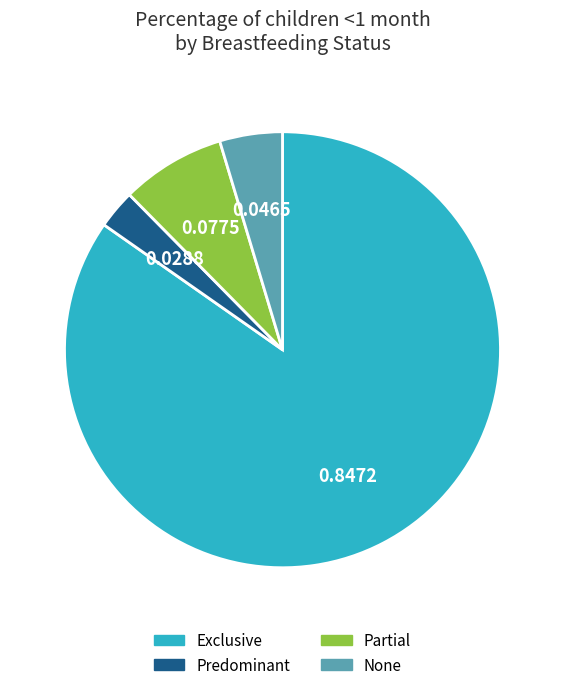

Which category has the smallest portion of the pie?

Predominant